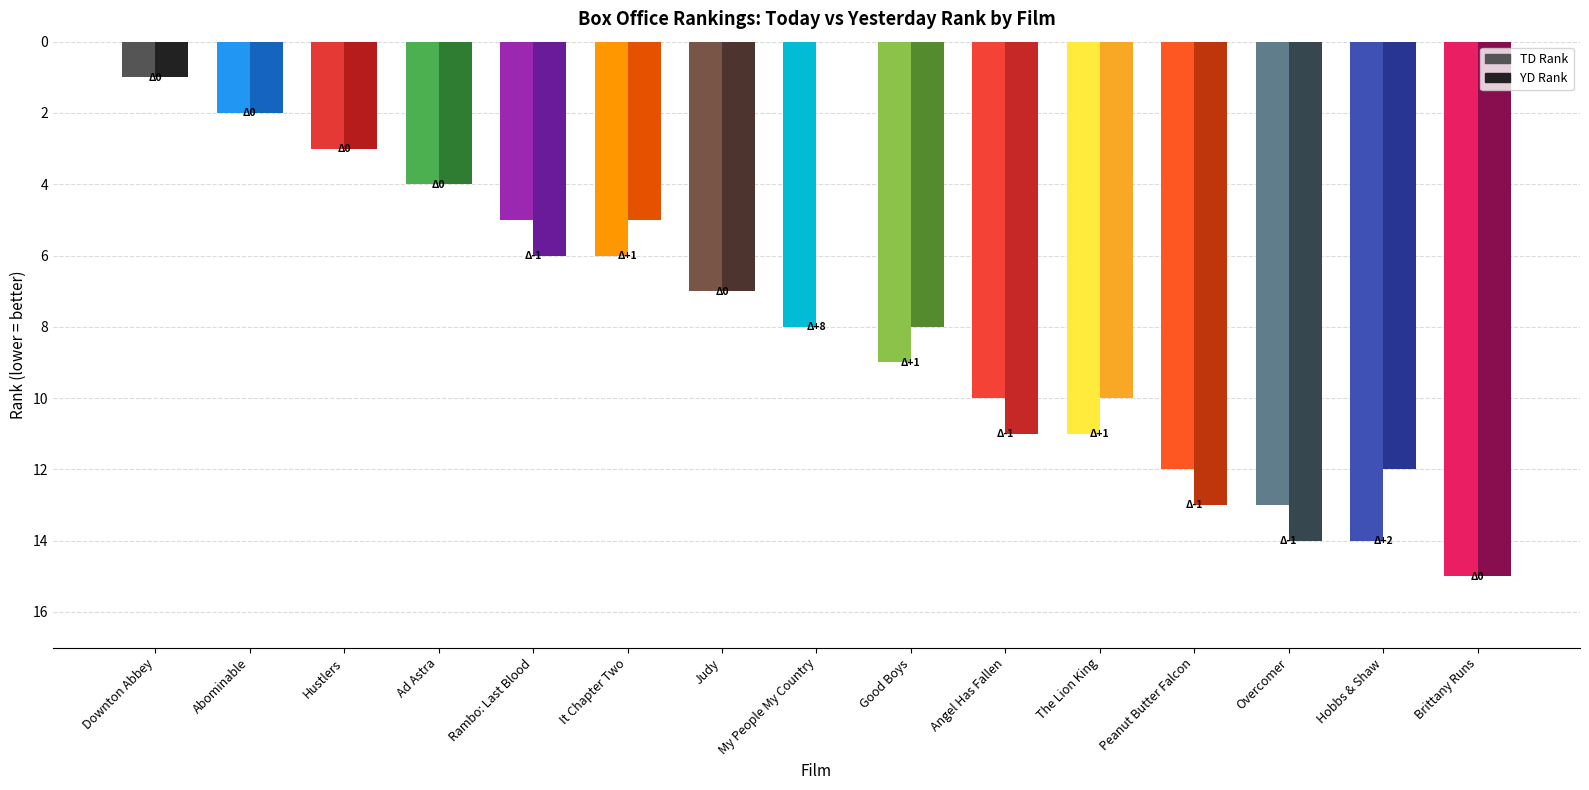

The YD Rank series shows 1 at Downton Abbey. True or false?

True